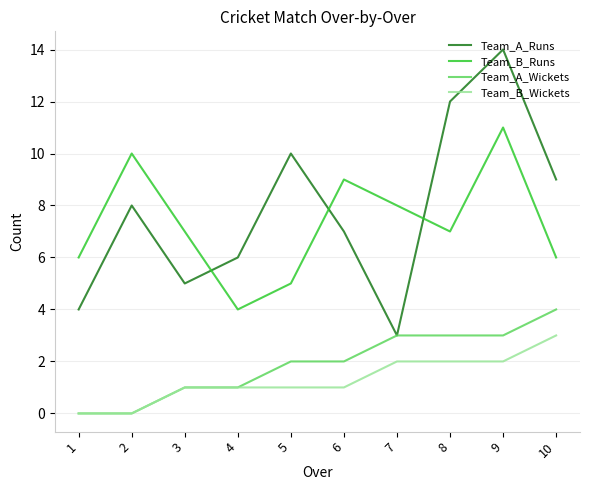

What is the average value of the Team_A_Wickets series?

2